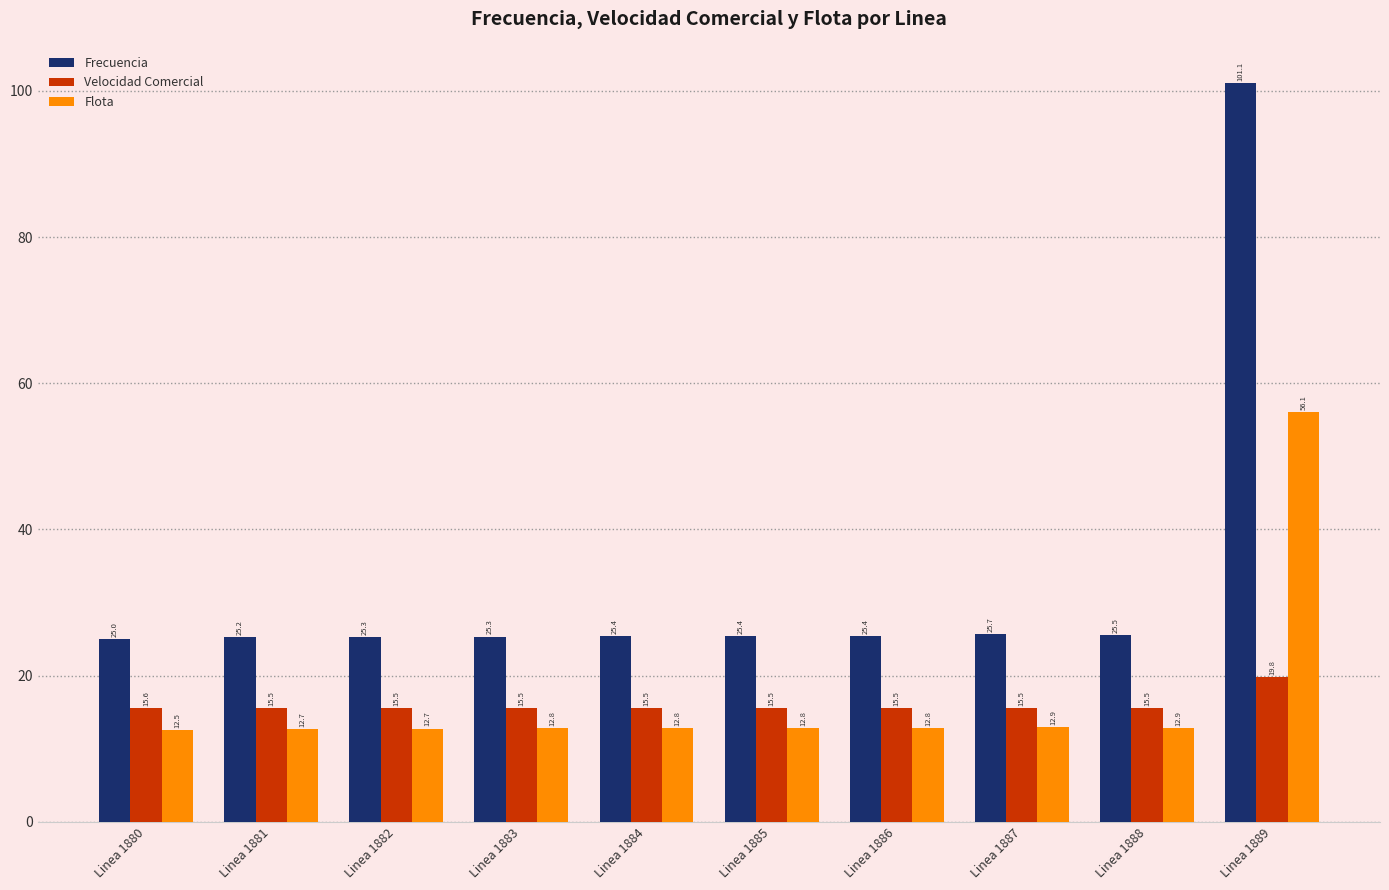

What is the difference between the second highest and minimum values in the Frecuencia series?

0.7